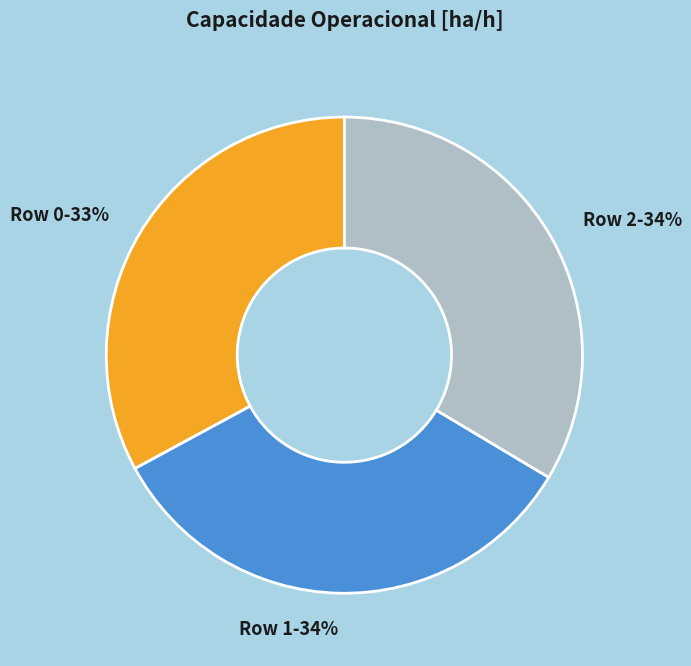

Do Row 0 and Row 2 together represent more than half of the pie?

Yes